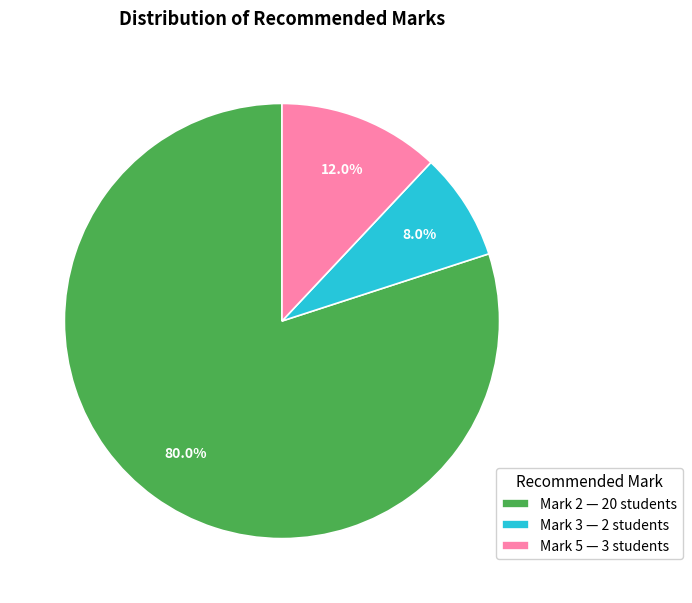

Is there any slice that represents more than half of the pie?

Yes